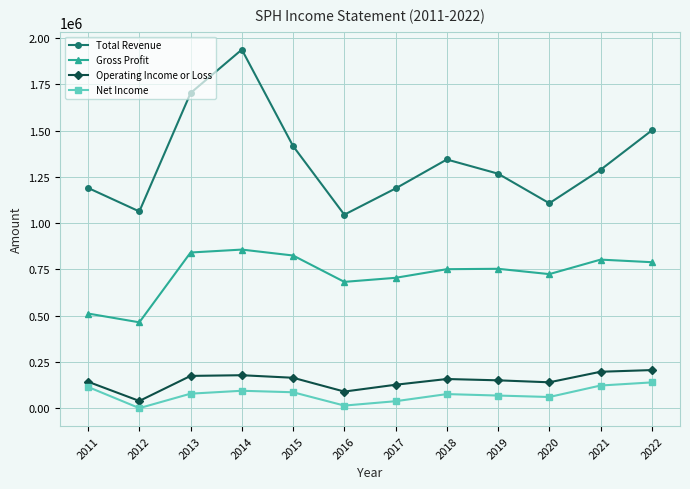

What is the value of the Net Income point at the 7th from the left?

38000